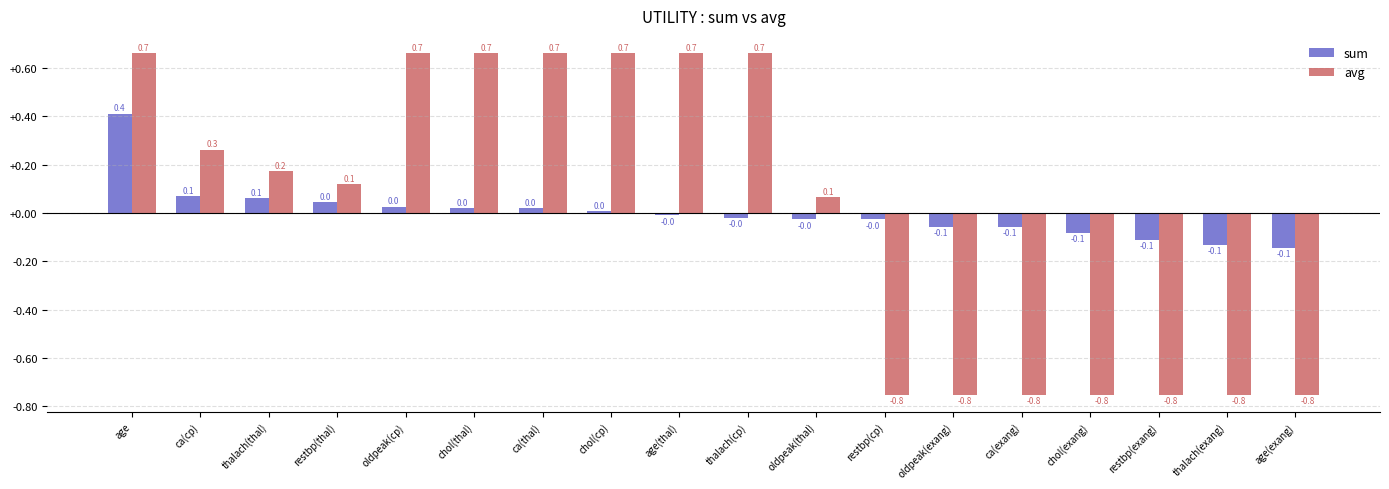

What is the total value across all series at chol(exang)?

-0.8